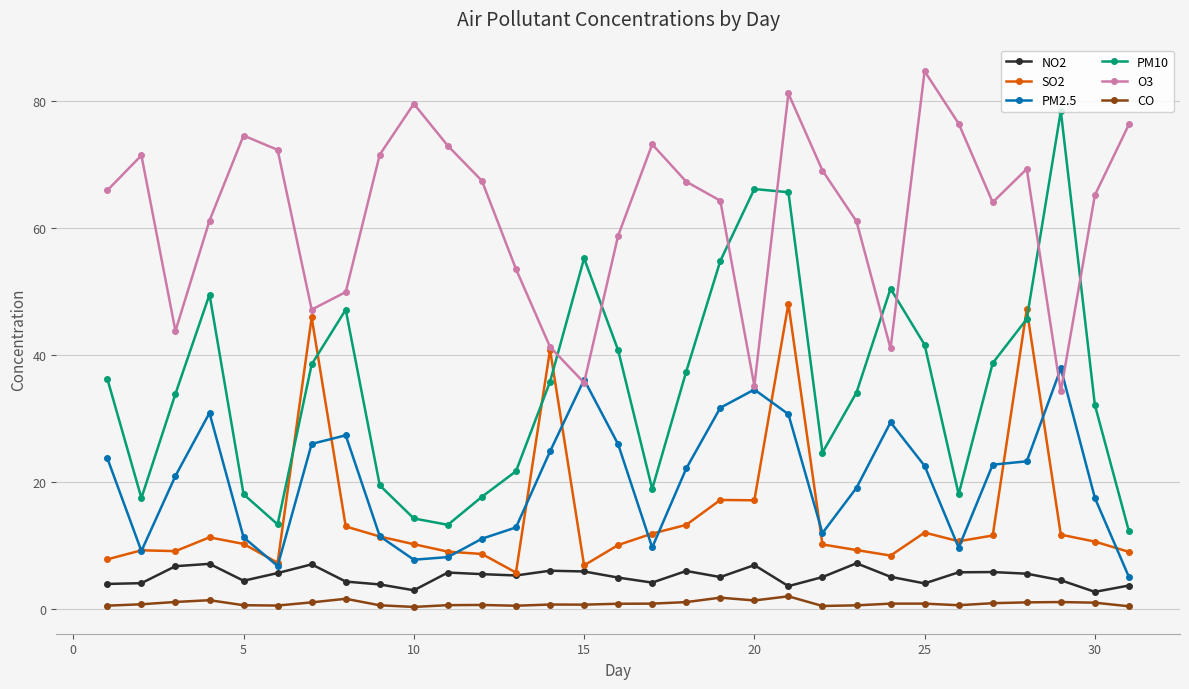

What is the value of the PM2.5 point at the 18th from the left?

22.1